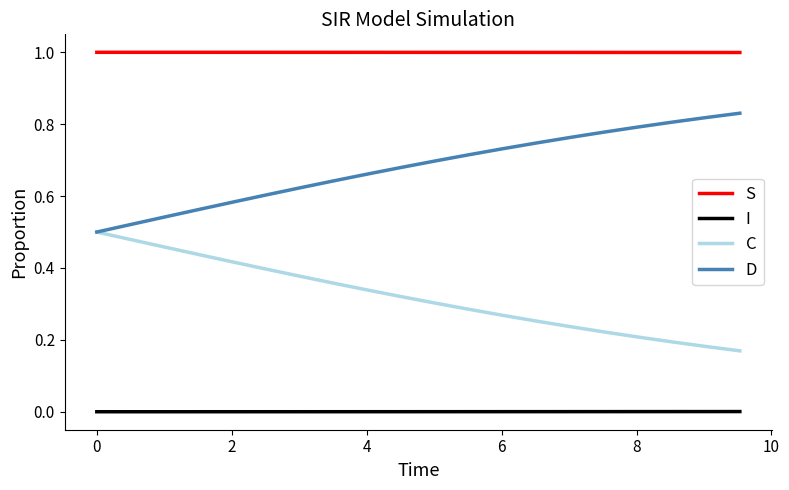

What is the maximum value shown in the chart?

1.0